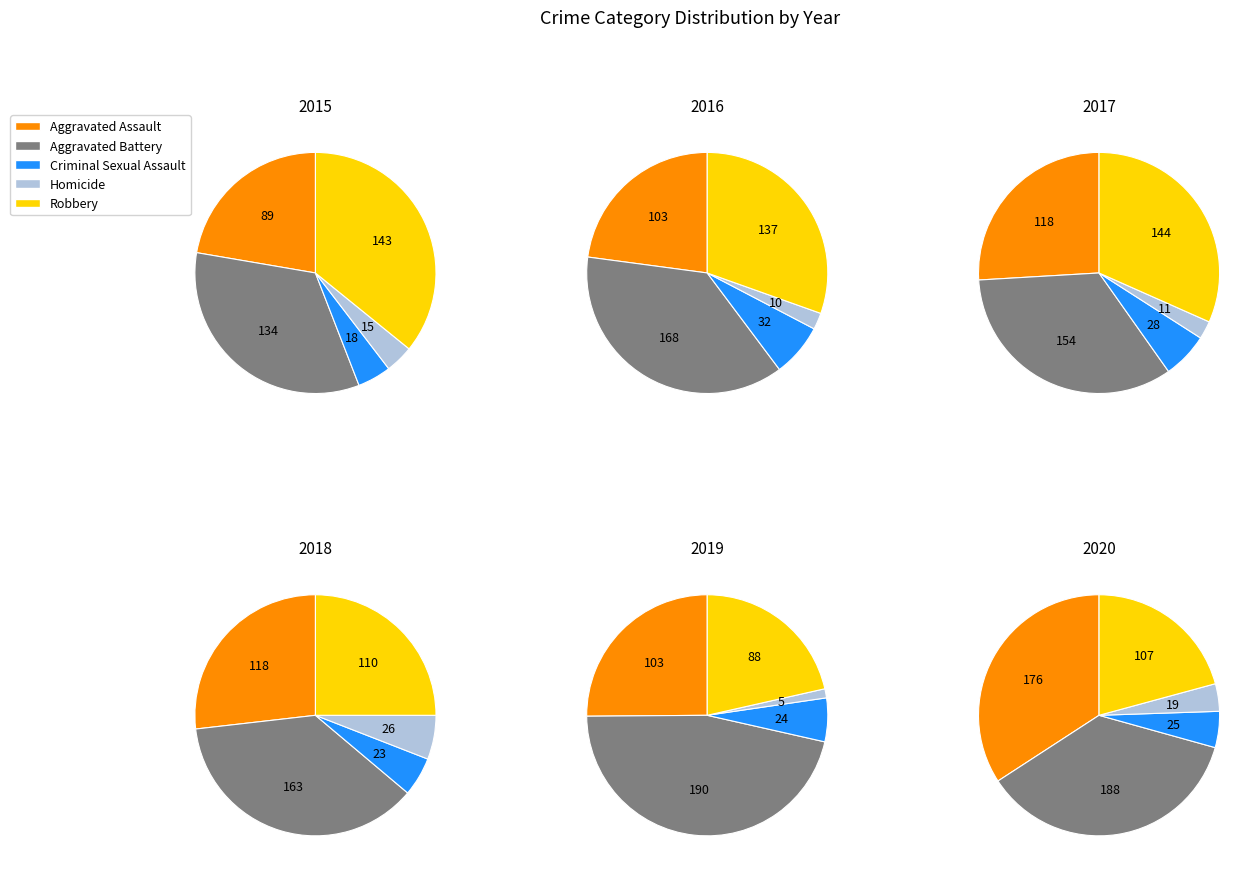

How many slices are in this pie chart?

5